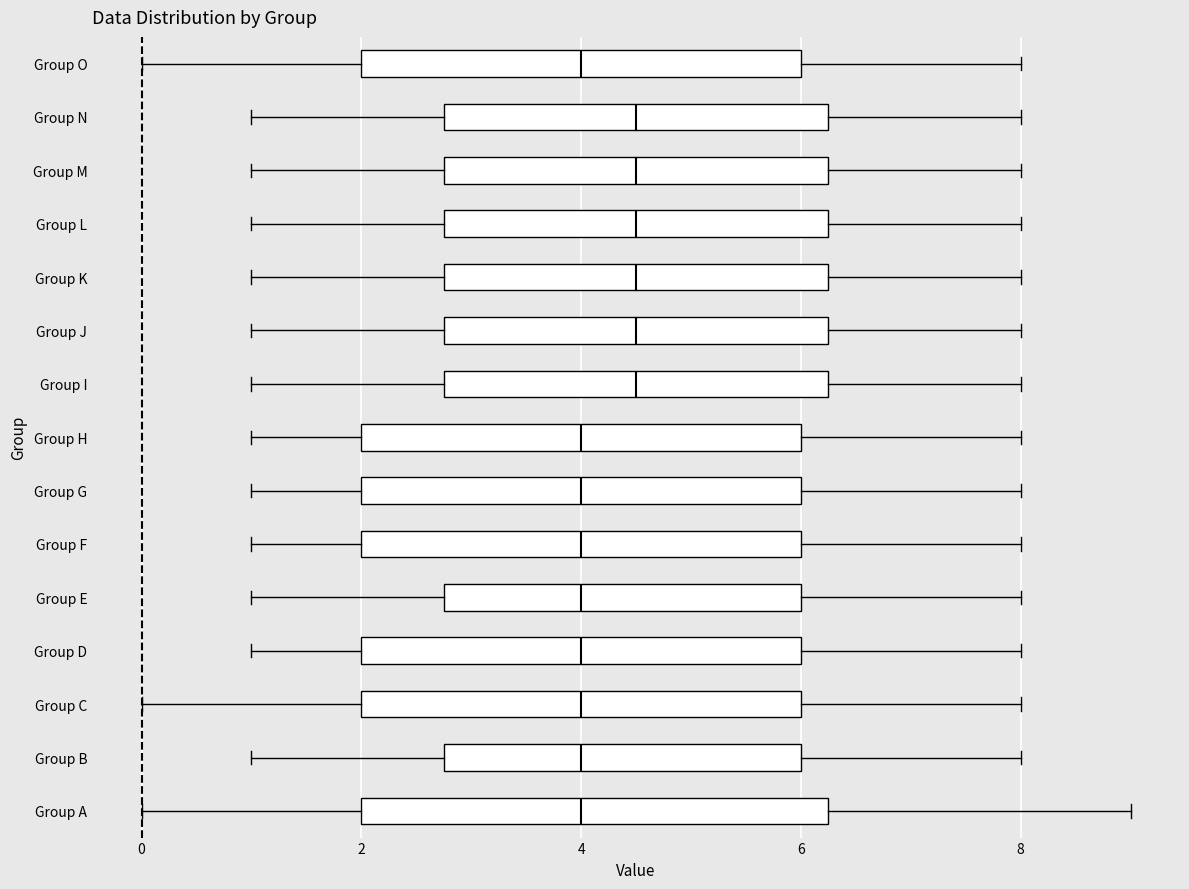

Reading bottom to top, transcribe this box plot: for each box, give where its median line is, the range the box spans, and where its two whiskers end, as read against the x-axis. The values are not printed on the chart, so give them approximately, as read against the axis.

Group A: median 4.0, box 2.0 to 6.2, whiskers 0.0 to 9.0
Group B: median 4.0, box 2.8 to 6.0, whiskers 1.0 to 8.0
Group C: median 4.0, box 2.0 to 6.0, whiskers 0.0 to 8.0
Group D: median 4.0, box 2.0 to 6.0, whiskers 1.0 to 8.0
Group E: median 4.0, box 2.8 to 6.0, whiskers 1.0 to 8.0
Group F: median 4.0, box 2.0 to 6.0, whiskers 1.0 to 8.0
Group G: median 4.0, box 2.0 to 6.0, whiskers 1.0 to 8.0
Group H: median 4.0, box 2.0 to 6.0, whiskers 1.0 to 8.0
Group I: median 4.6, box 2.8 to 6.2, whiskers 1.0 to 8.0
Group J: median 4.6, box 2.8 to 6.2, whiskers 1.0 to 8.0
Group K: median 4.6, box 2.8 to 6.2, whiskers 1.0 to 8.0
Group L: median 4.6, box 2.8 to 6.2, whiskers 1.0 to 8.0
Group M: median 4.6, box 2.8 to 6.2, whiskers 1.0 to 8.0
Group N: median 4.6, box 2.8 to 6.2, whiskers 1.0 to 8.0
Group O: median 4.0, box 2.0 to 6.0, whiskers 0.0 to 8.0